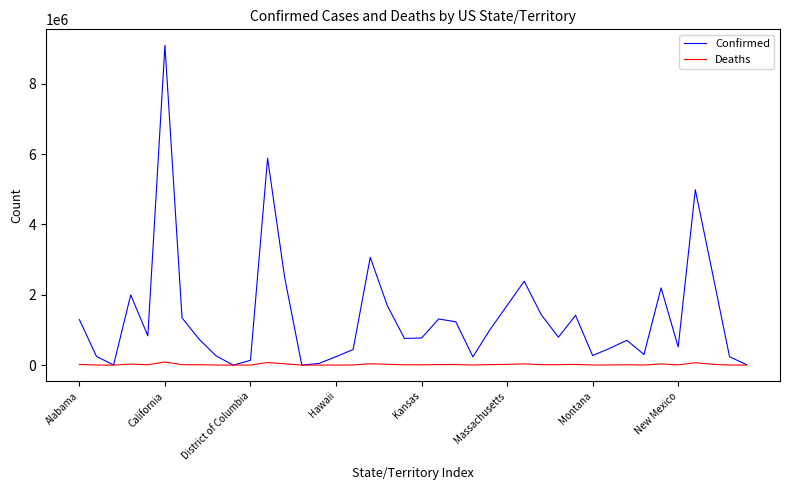

List the series in order of their overall mean, highest first.

Confirmed, Deaths